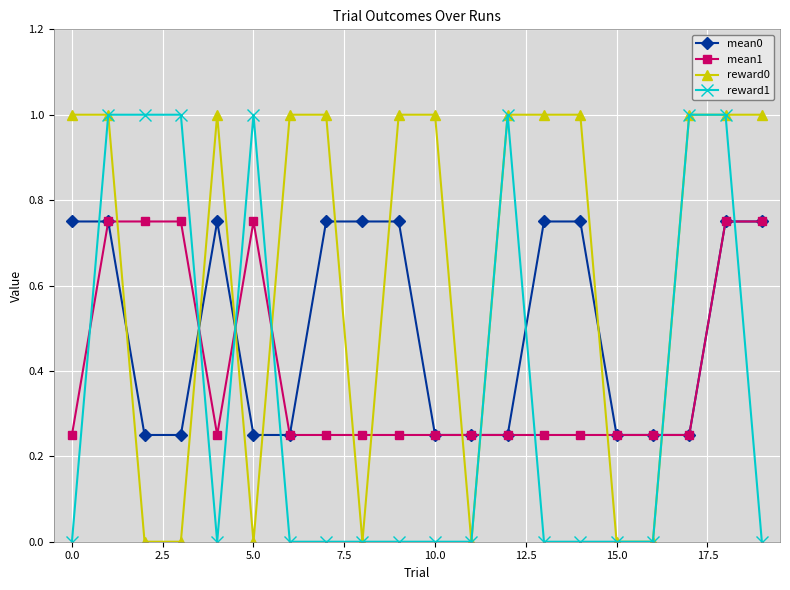

Rank the series by their average value, from lowest to highest.

reward1, mean1, mean0, reward0